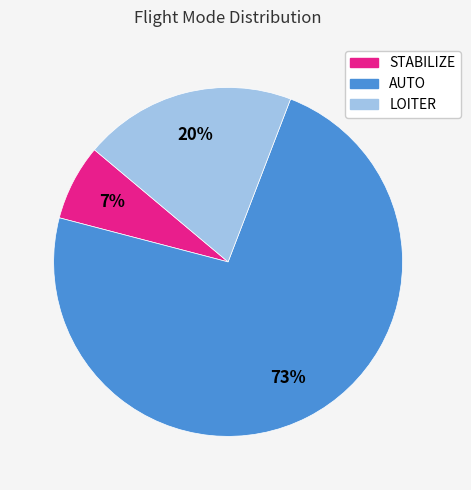

To the nearest percent, what percentage of the pie is LOITER?

20%